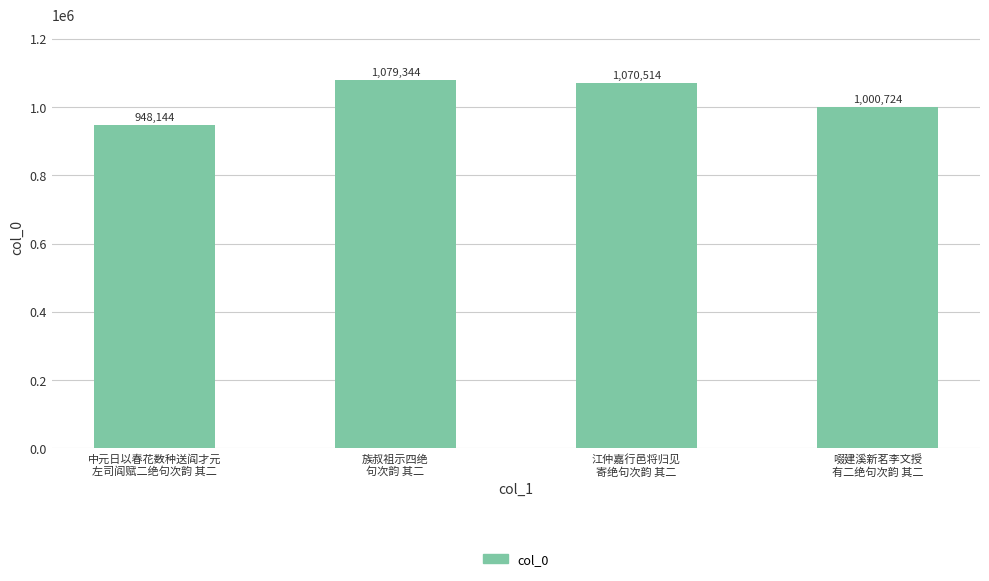

What is the maximum value shown in the chart?

1079344